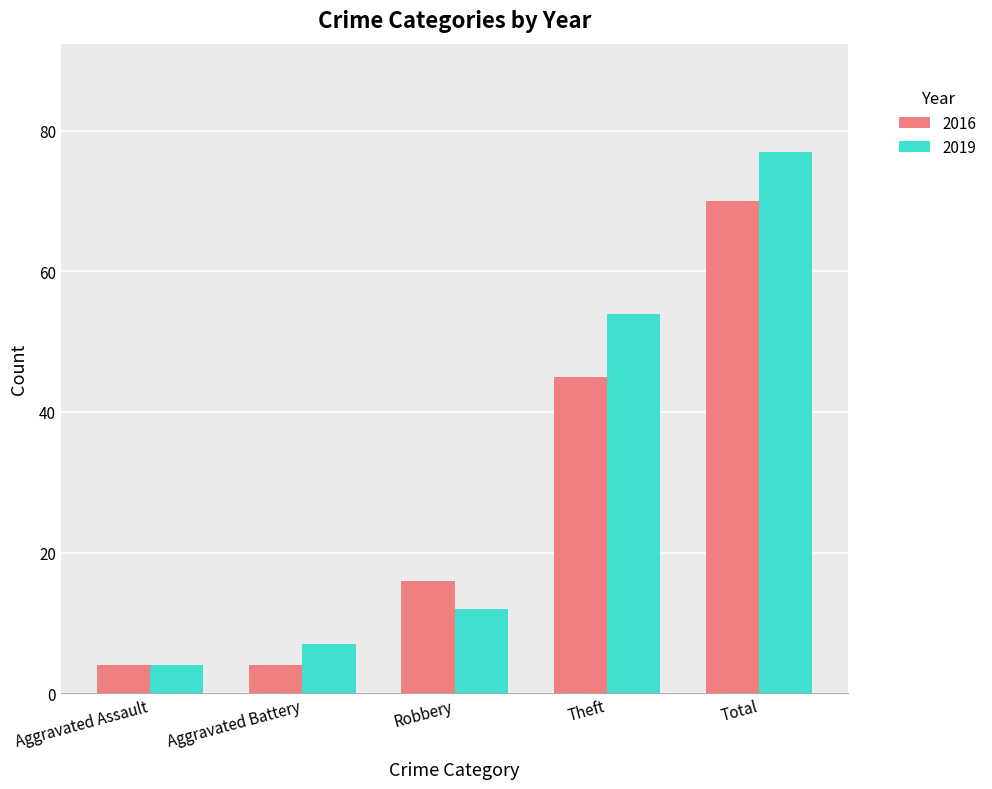

Reading left to right, list all the values displayed in this chart.

2016: 4	4	16	45	70
2019: 4	7	12	54	77